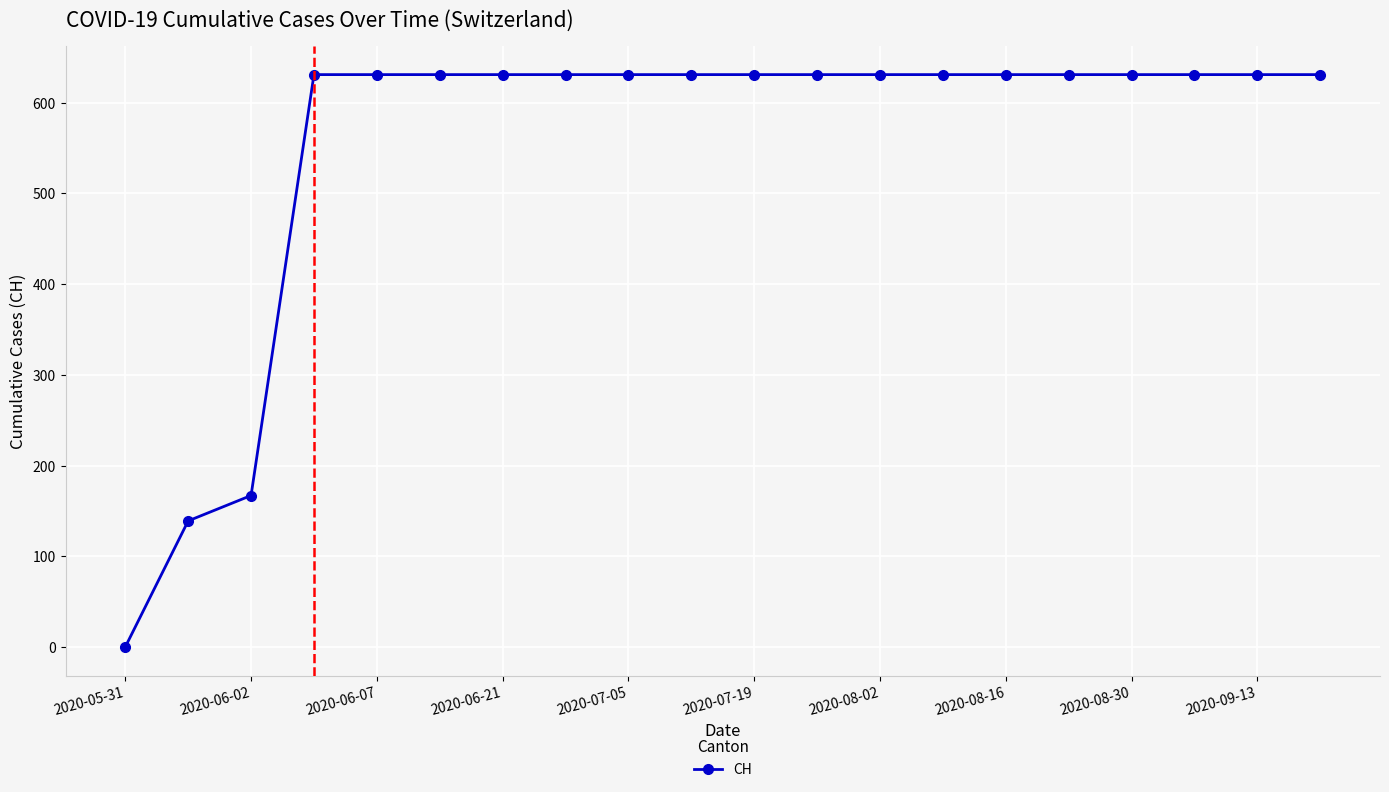

What is the sum of all values?

11033